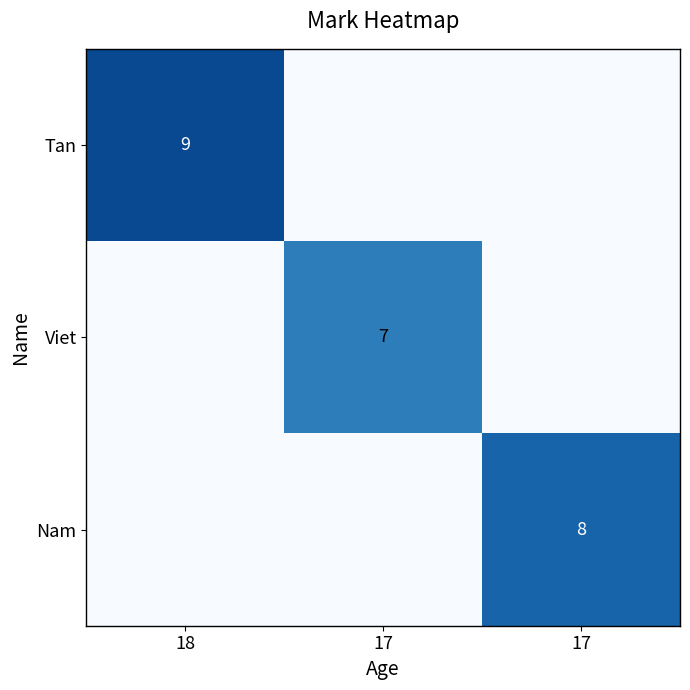

List the series in order of their peak value, lowest first.

Viet, Nam, Tan